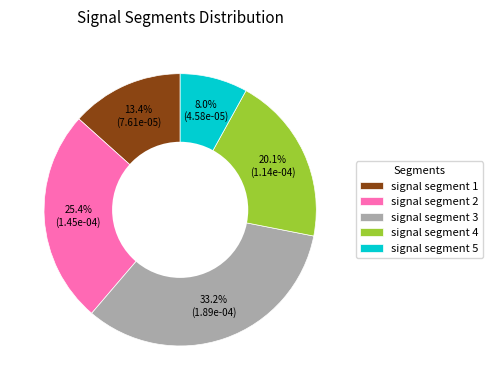

What is the smallest slice in the pie chart?

signal segment 5